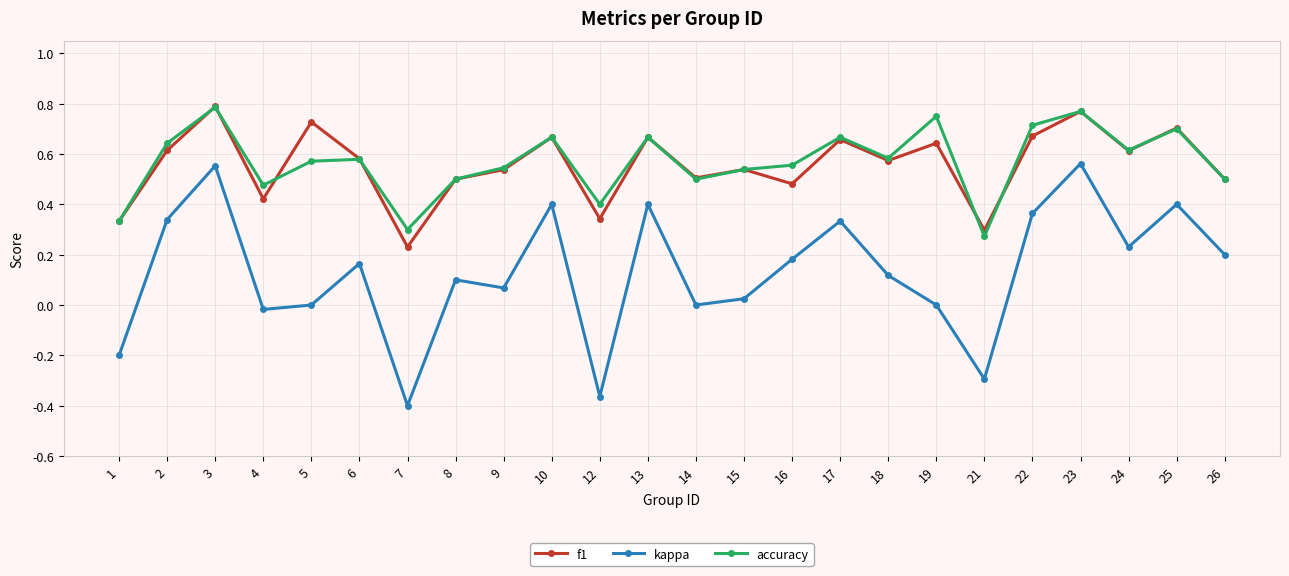

True or false: f1 has more than 1 points higher than both neighbors.

True